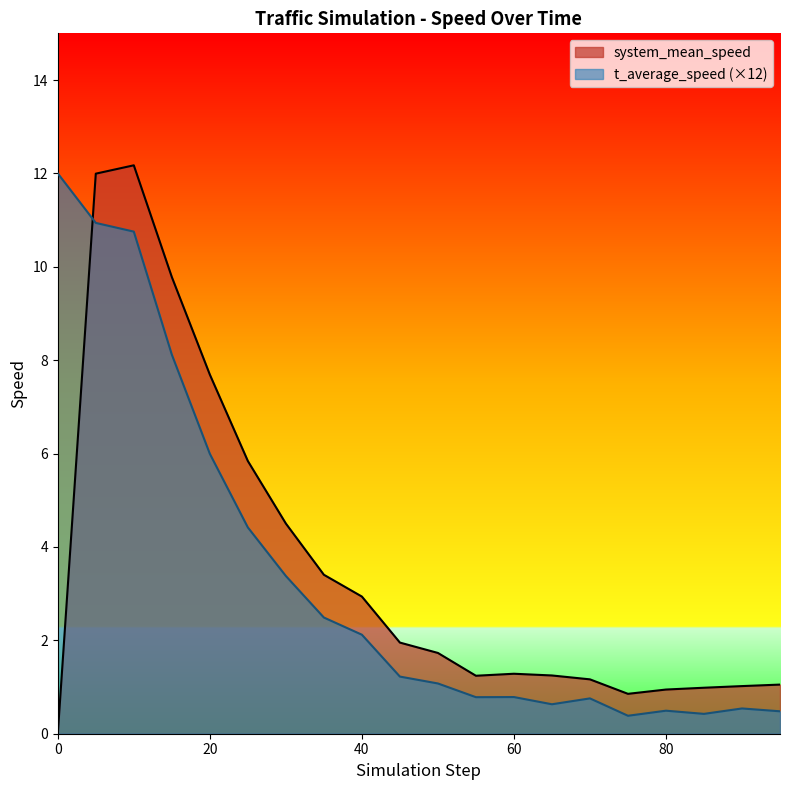

How many intersections are there between system_mean_speed and t_average_speed?

1